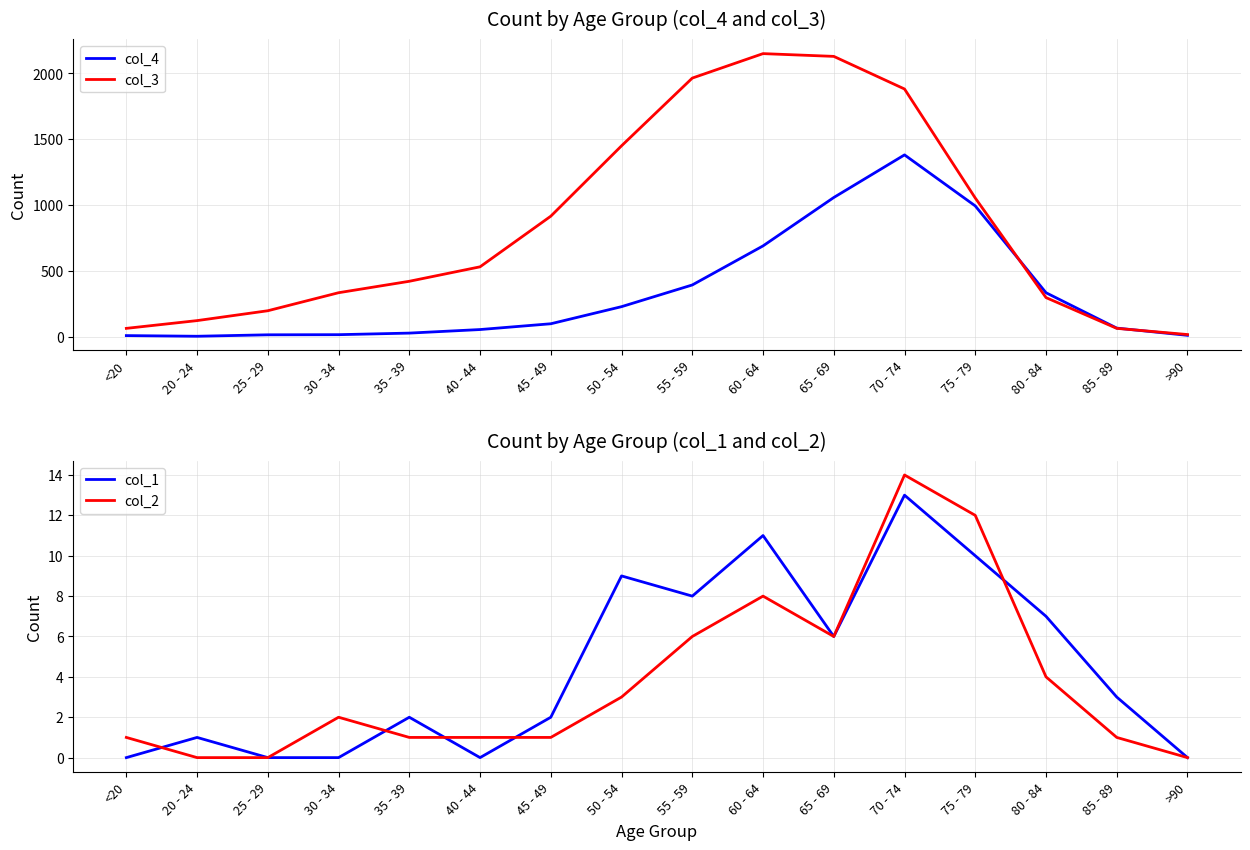

What is the difference between the col_4 values at 70 - 74 and 40 - 44?

1328